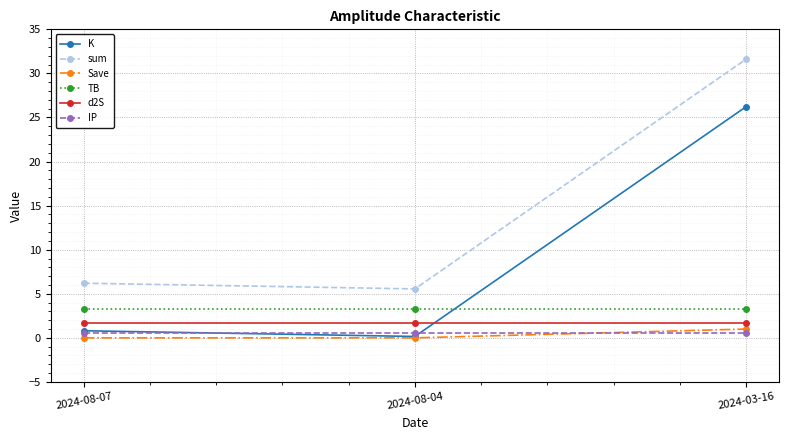

What is the value of the TB point at the 2nd from the left?

3.2